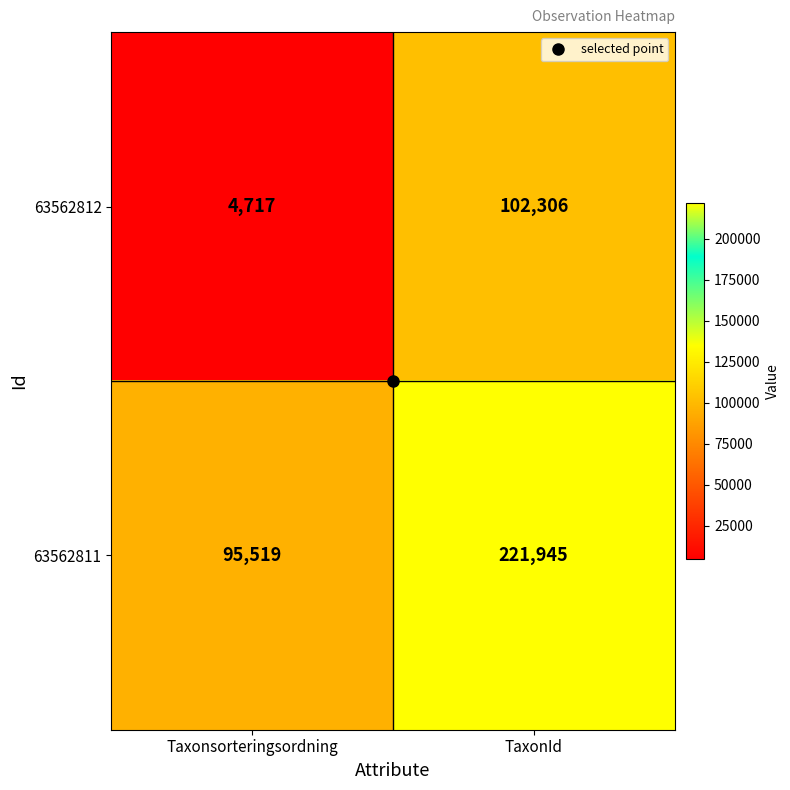

Which series has the widest spread of values?

63562811